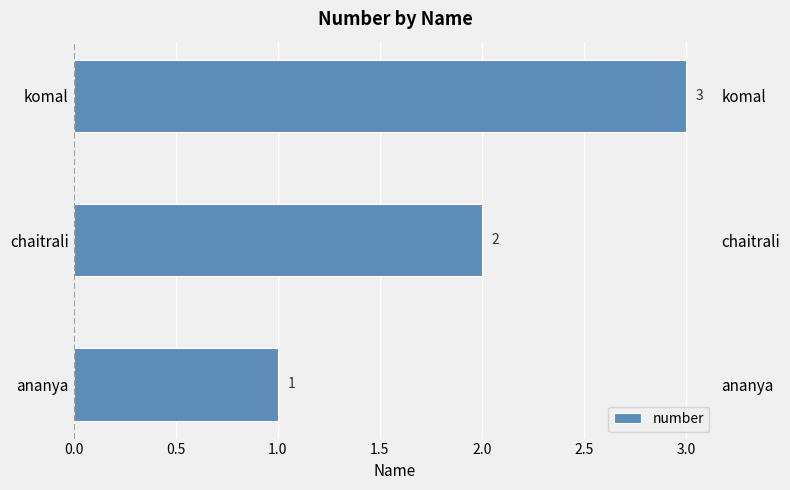

Does the chart contain stacked bars?

No